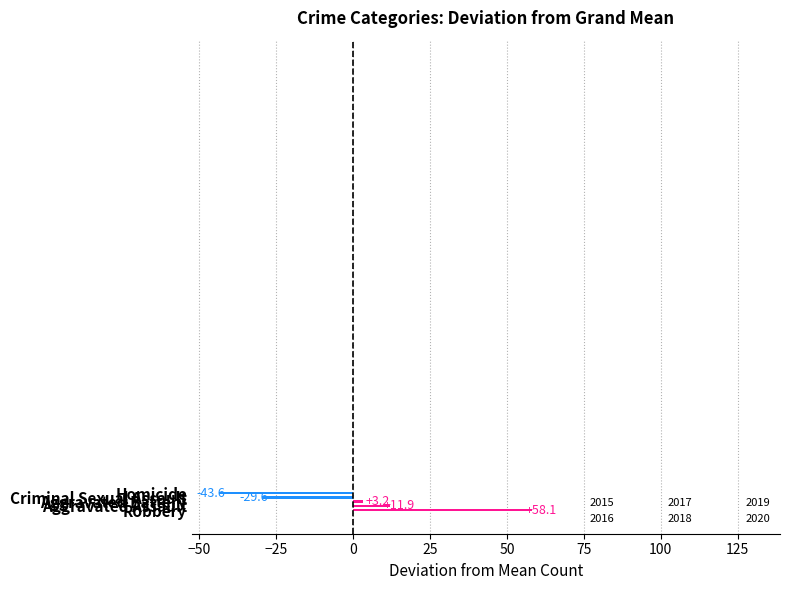

Are the bars horizontal?

Yes